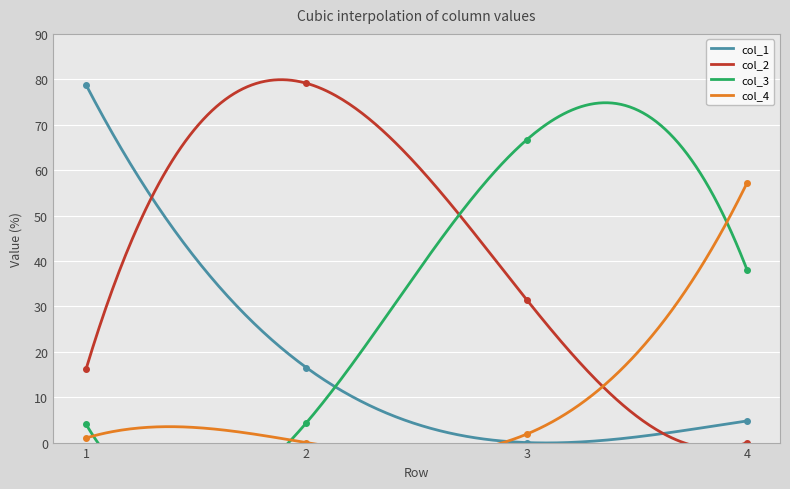

The value of col_4 at 4 is 57.1. True or false?

True